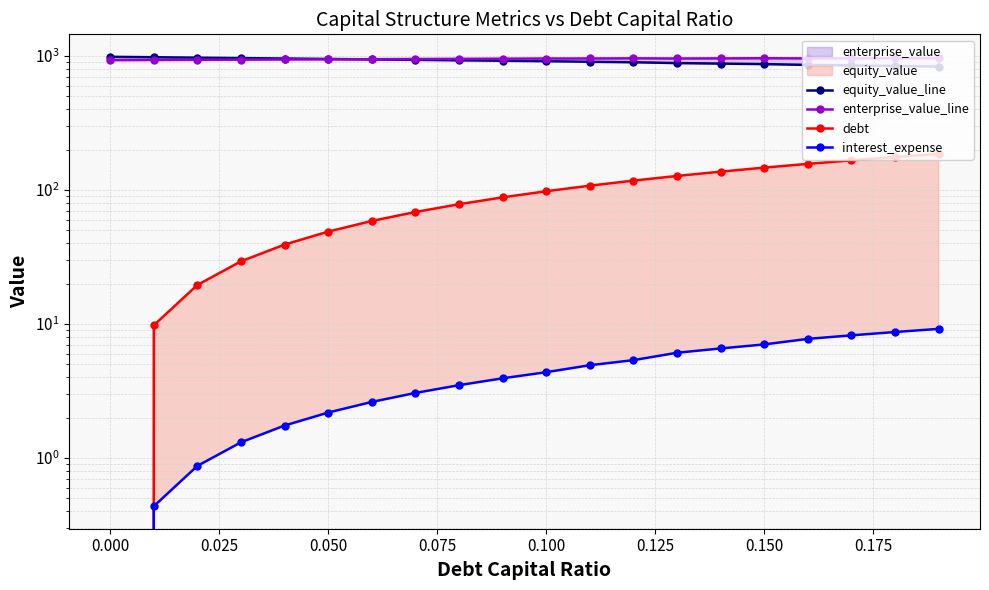

True or false: equity_value_line and interest_expense intersect in this chart.

False